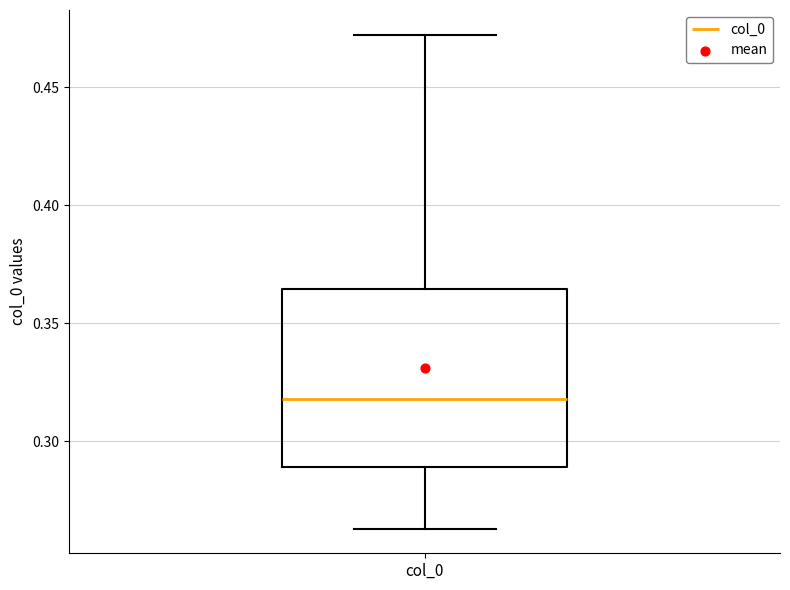

Transcribe this box plot: give where the median line is, the range the box spans, and where the two whiskers end, as read against the y-axis. The values are not printed on the chart, so give them approximately, as read against the axis.

median 0.320, box 0.290 to 0.365, whiskers 0.265 to 0.470